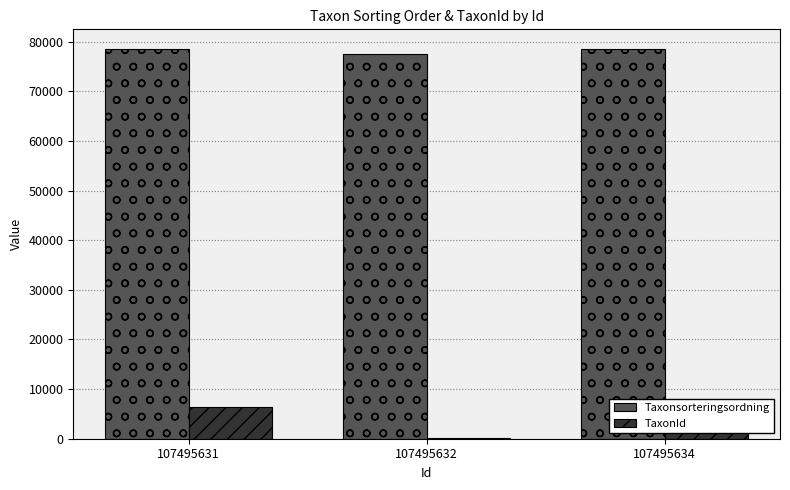

Which label corresponds to the largest value in the chart?

107495634